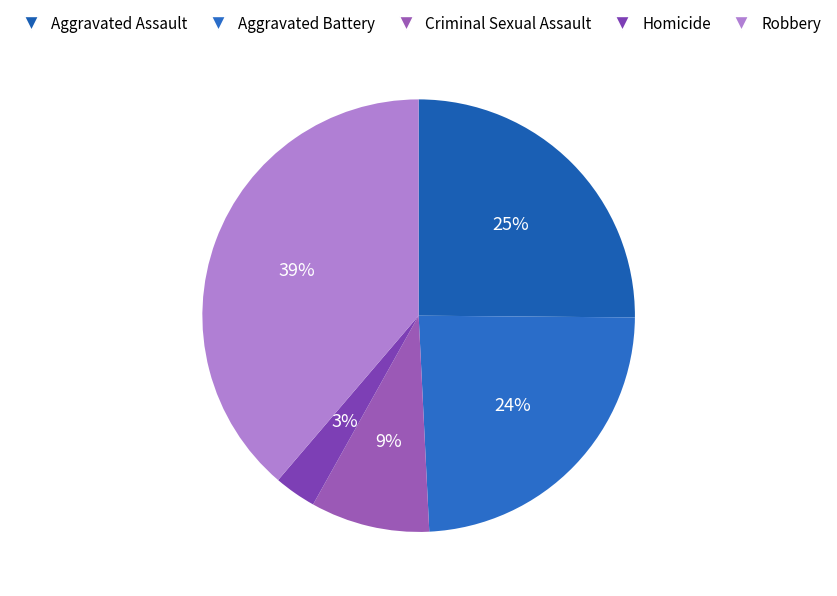

What is the largest slice in the pie chart?

Robbery